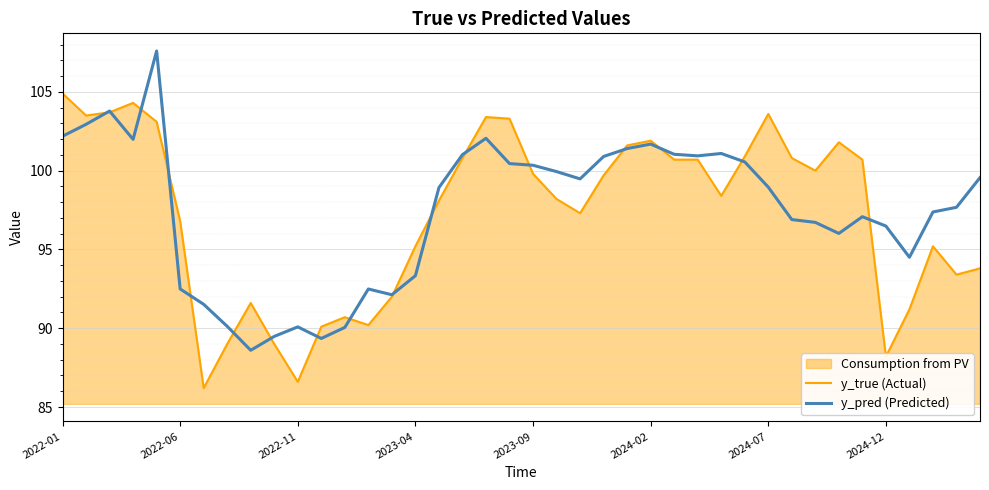

What is the spread (max minus min) of values at 39?

5.8